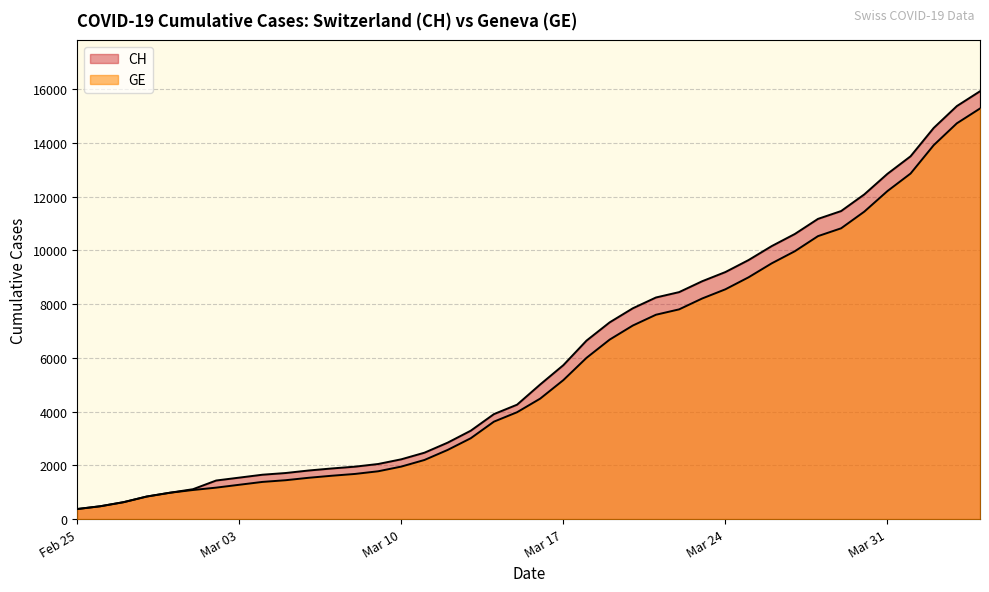

Which series has the largest range (max minus min)?

CH